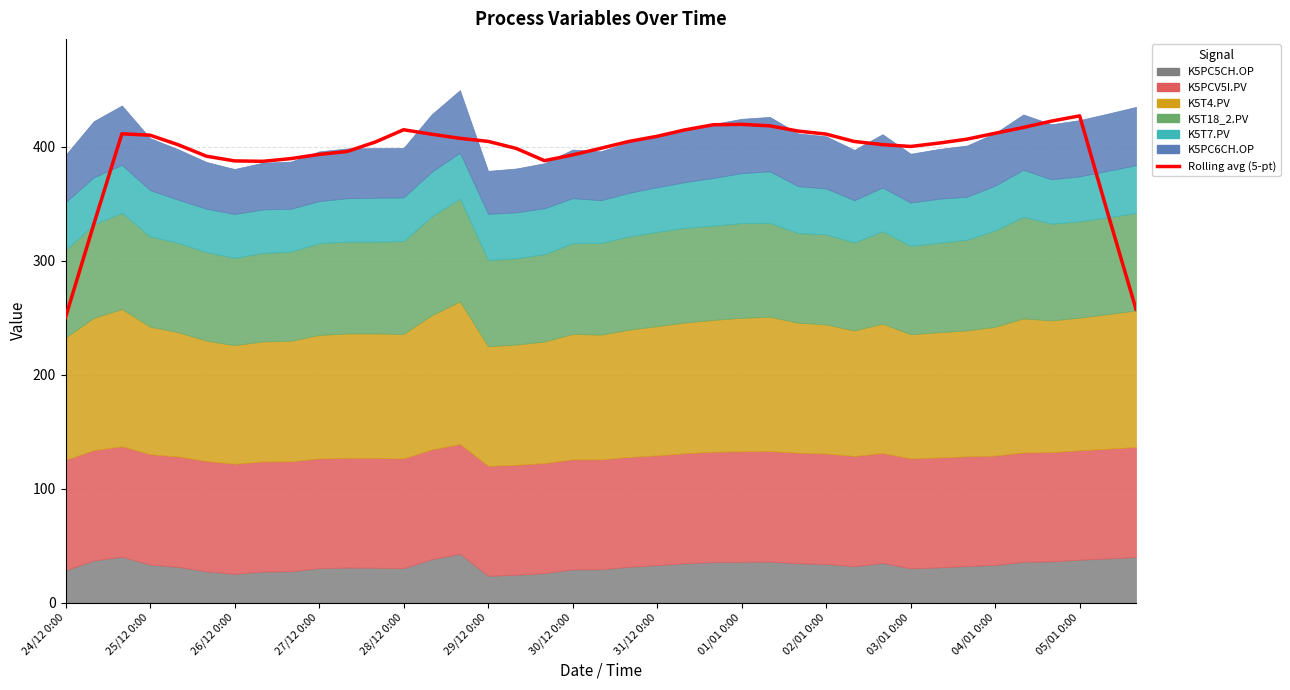

What is the sum of all values?

15375.8